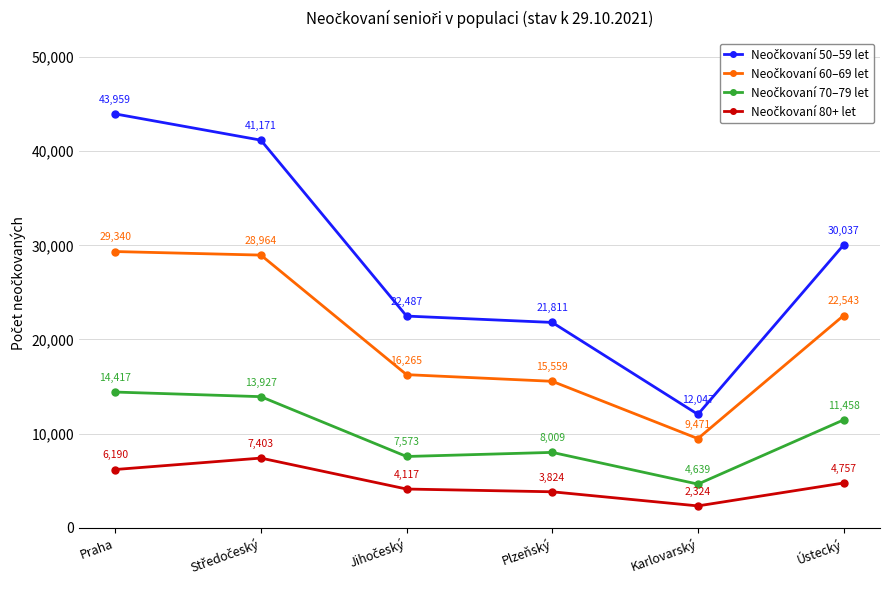

At how many categories does at least one series exceed 25865?

3